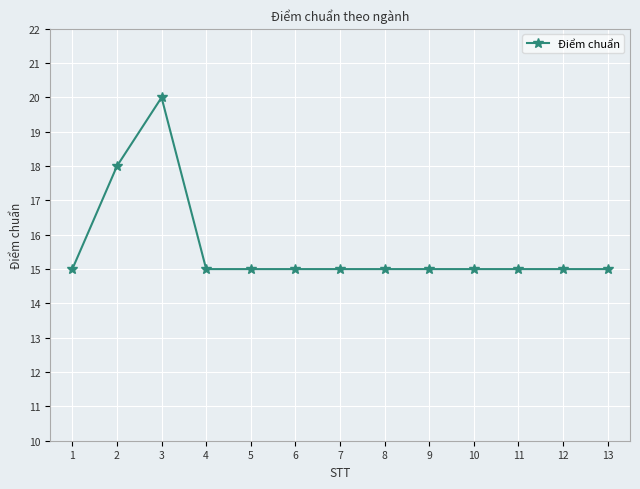

What is the sum of all values?

203